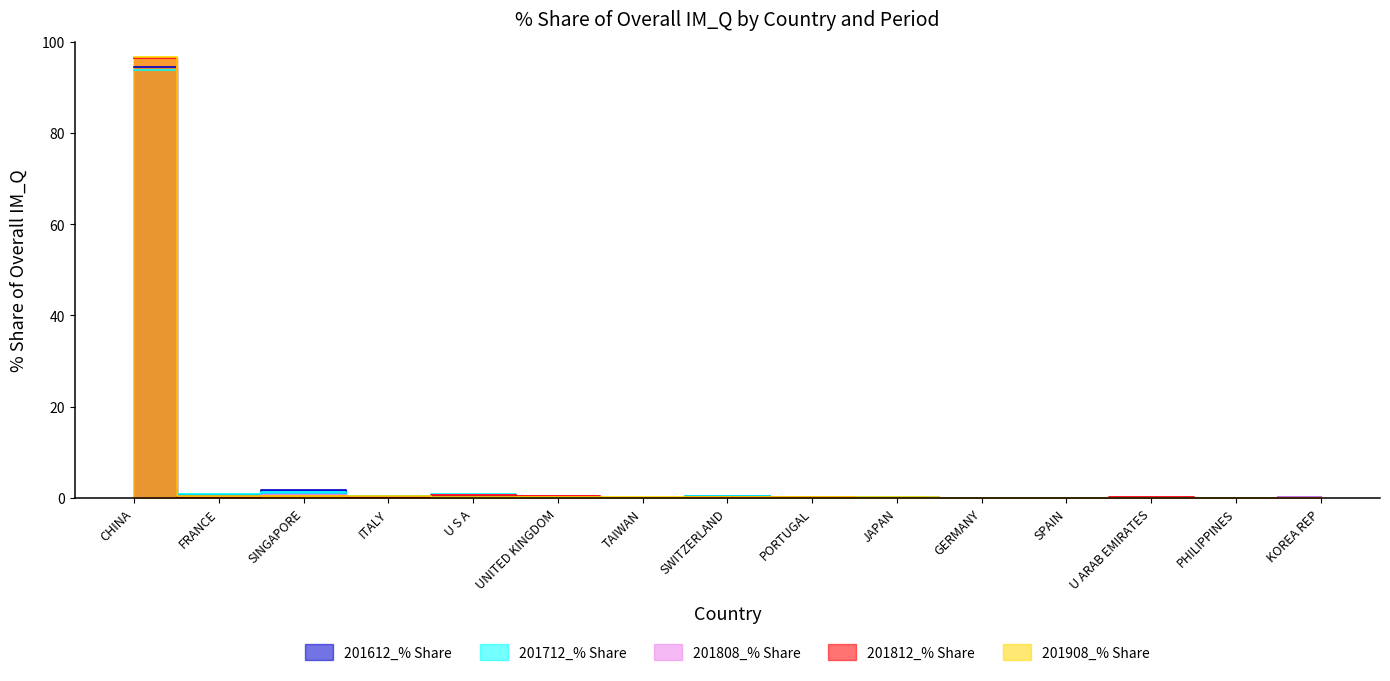

What is the total value across all series at JAPAN?

0.6